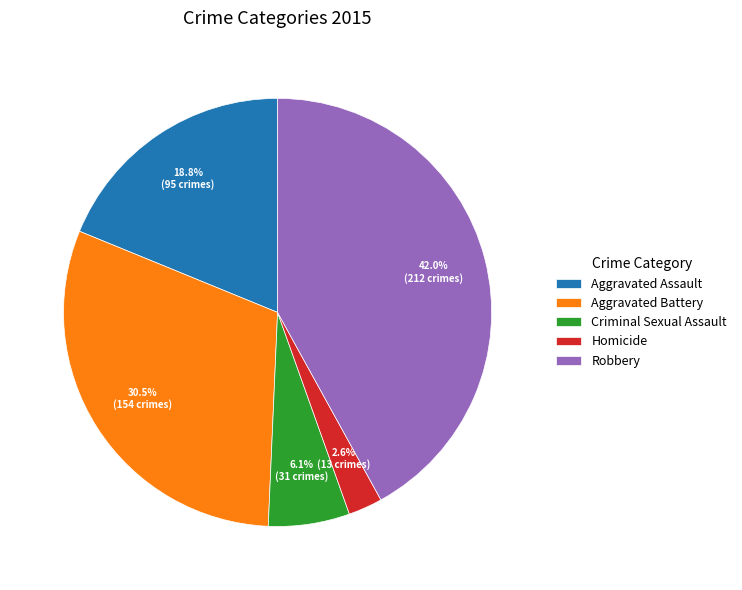

Do Aggravated Battery and Aggravated Assault together represent more than half of the pie?

No